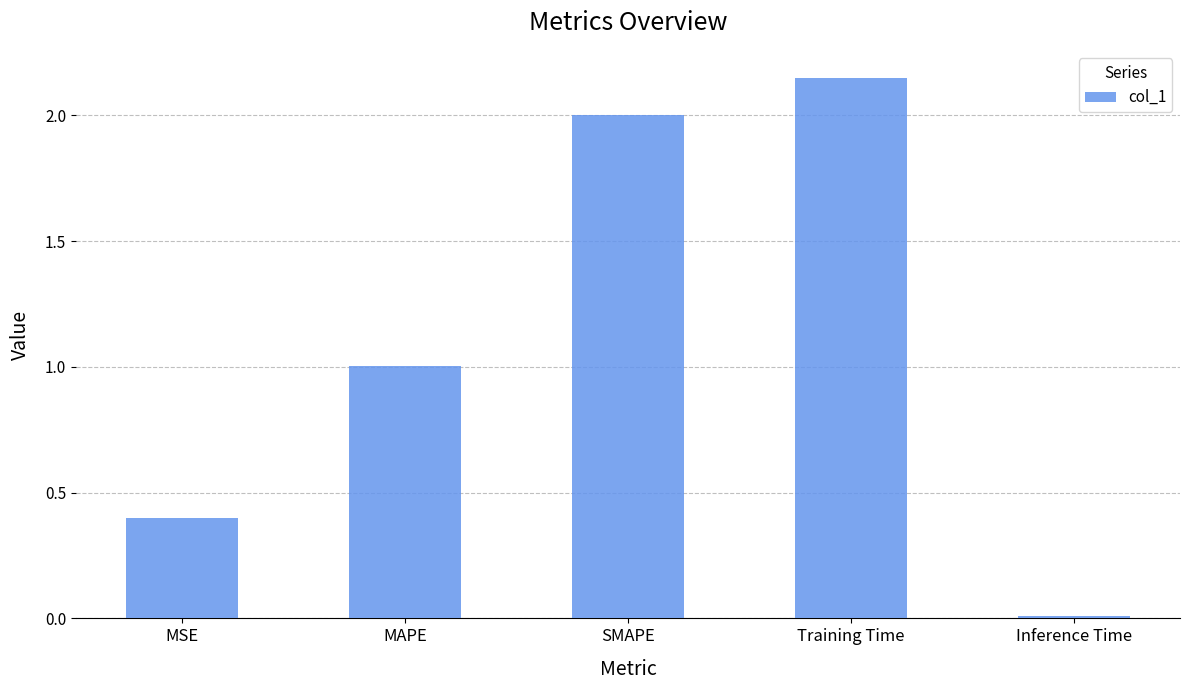

The value at SMAPE is 2.0. True or false?

True